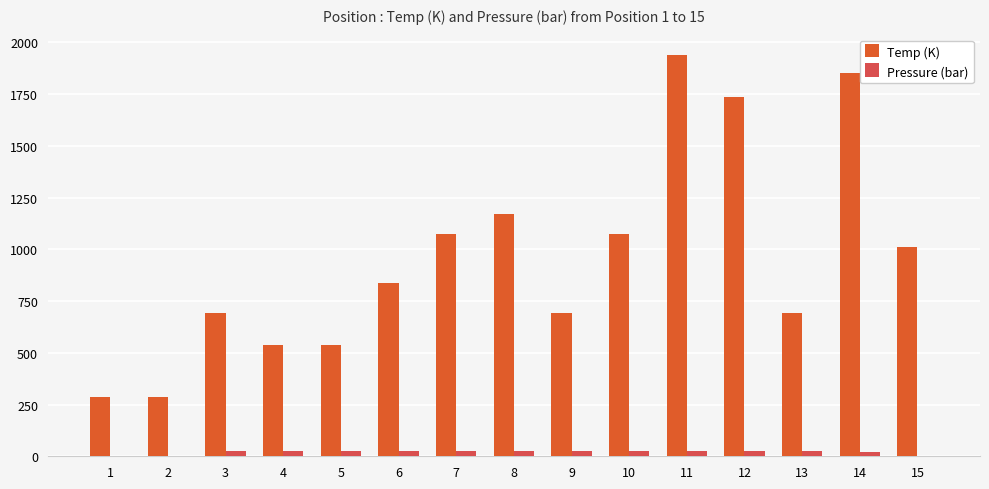

The Temp (K) series shows 1073.2 at 10. True or false?

True